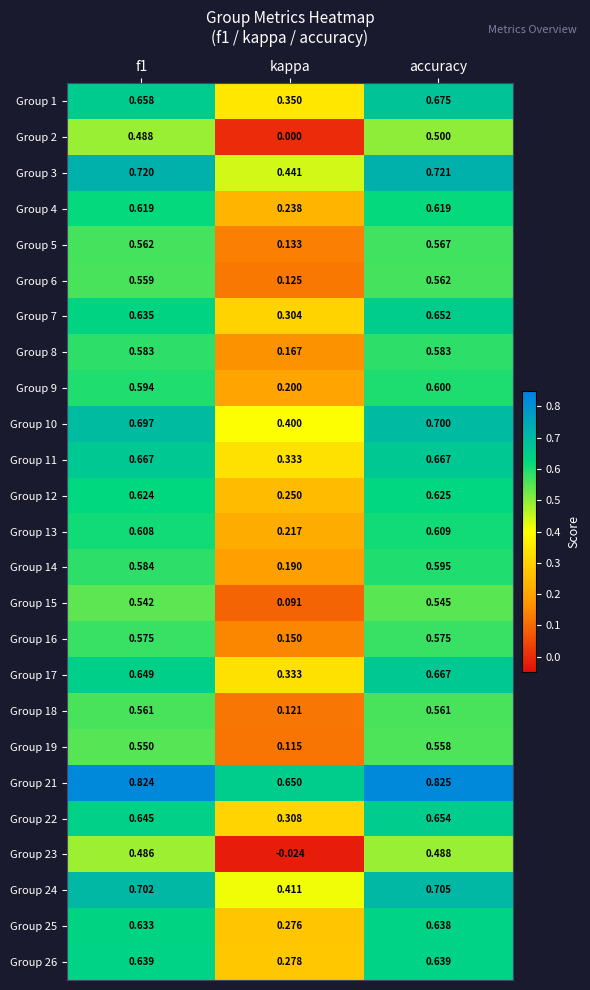

Which category has the highest value in the Group 9 series?

accuracy